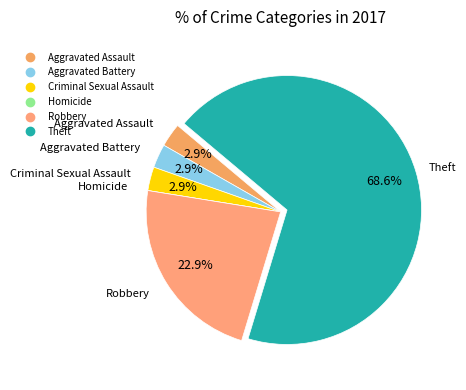

Which has a higher value, Robbery or Theft?

Theft